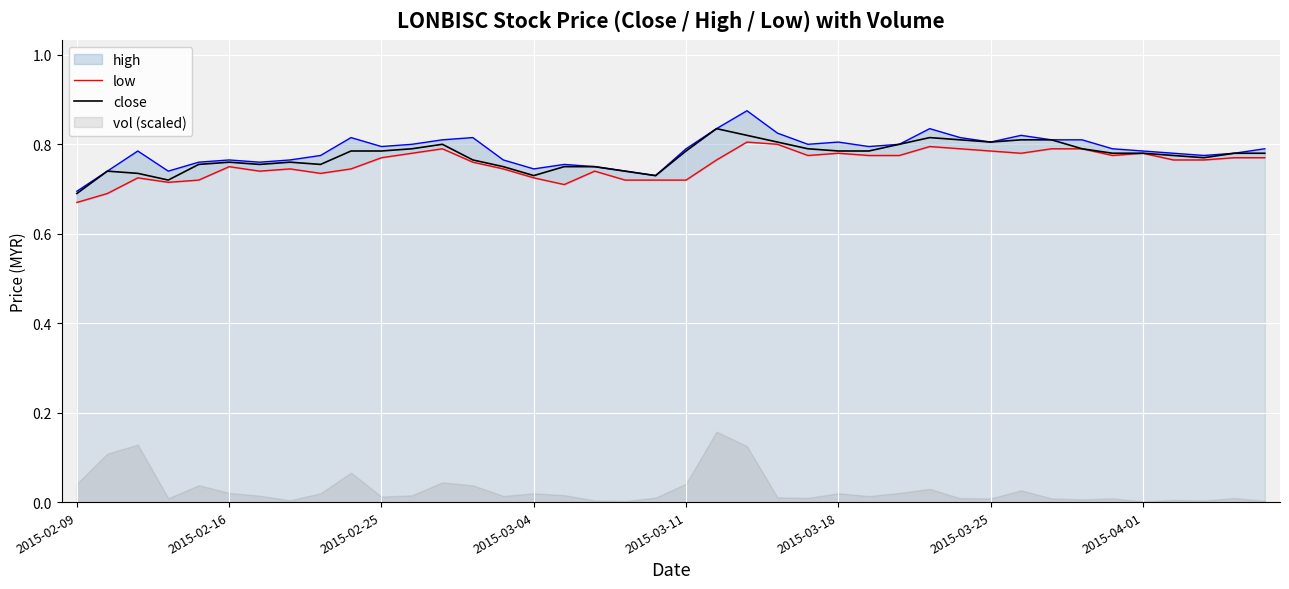

In close, how many points are higher than both neighbors (excluding endpoints)?

6